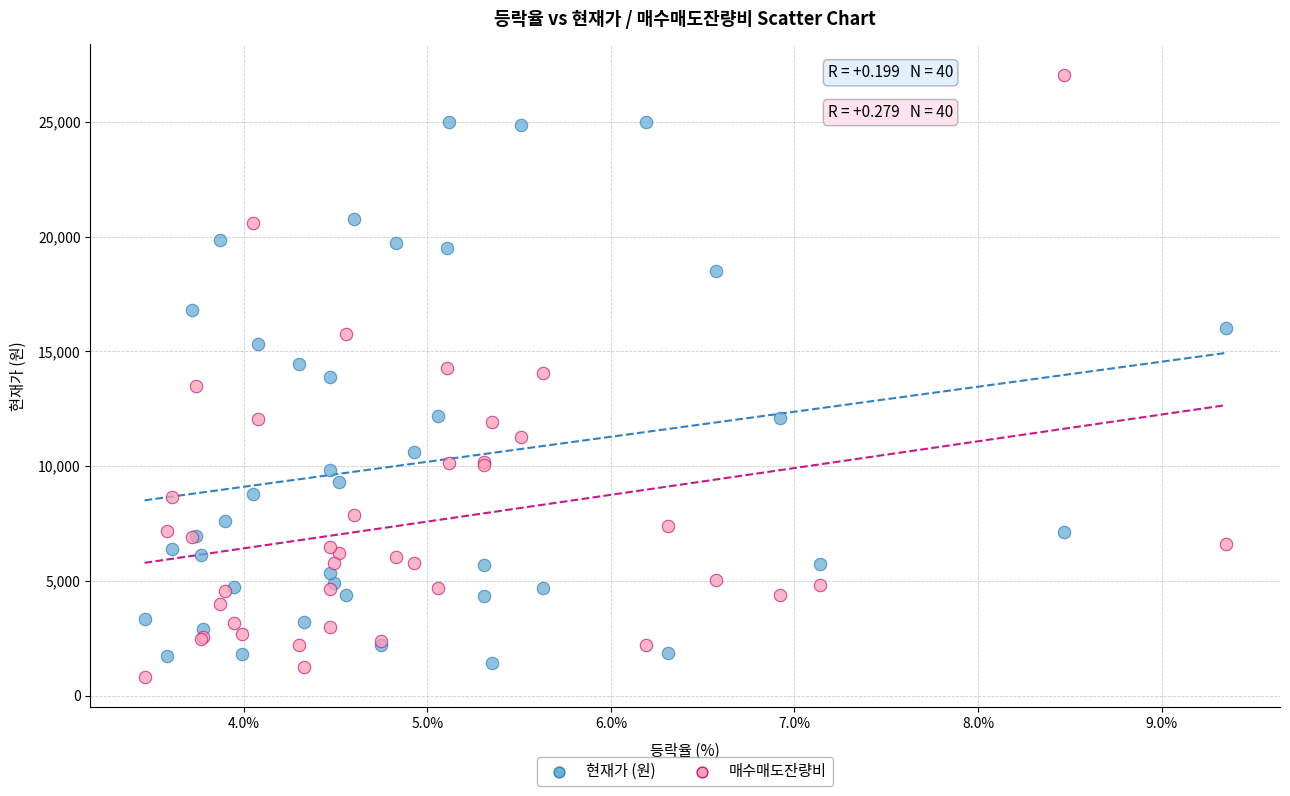

Which series has the largest Y range (max minus min)?

매수매도잔량비